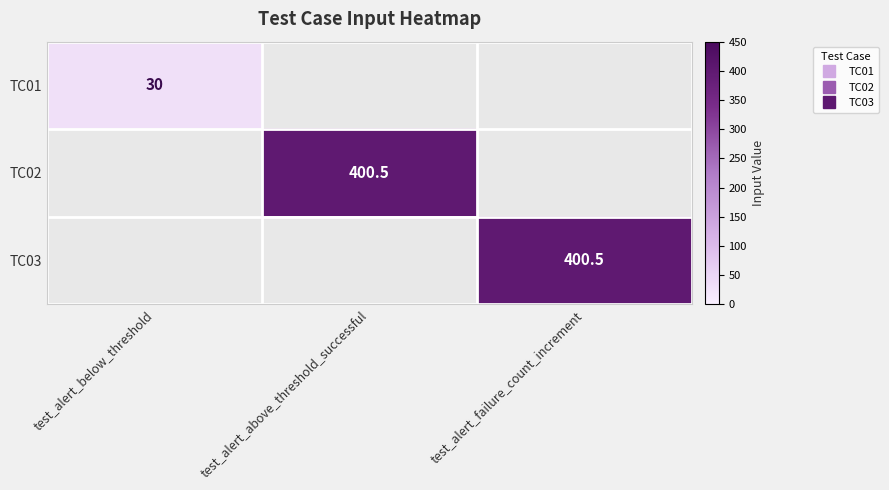

How many values in the TC02 series exceed 0?

1